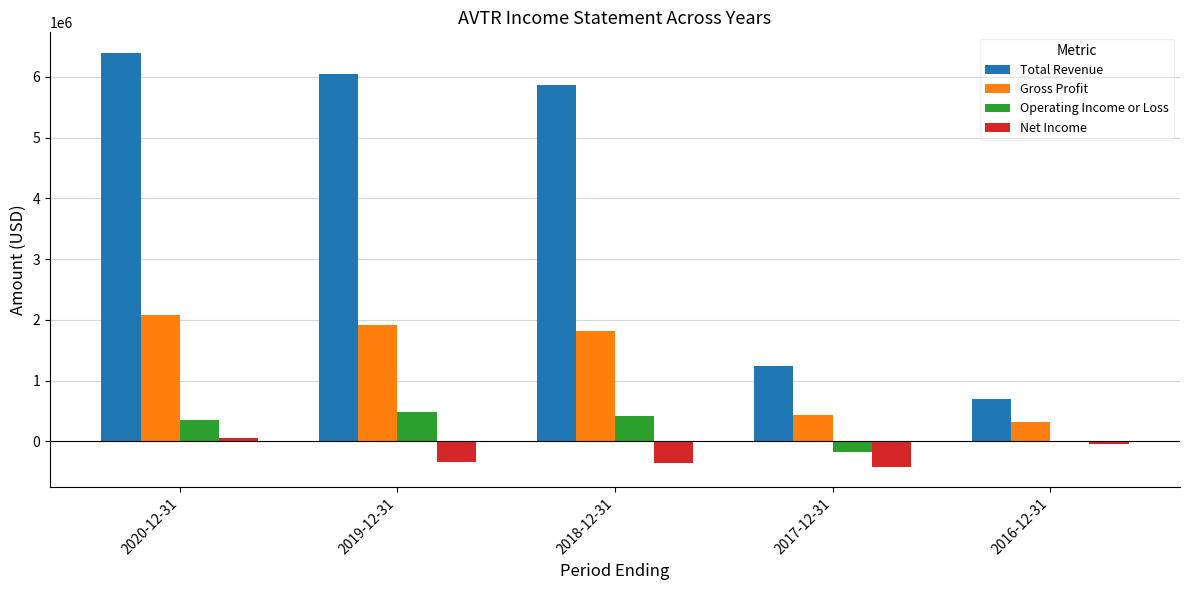

True or false: Total Revenue has a value of 1175775 at 2016-12-31.

False